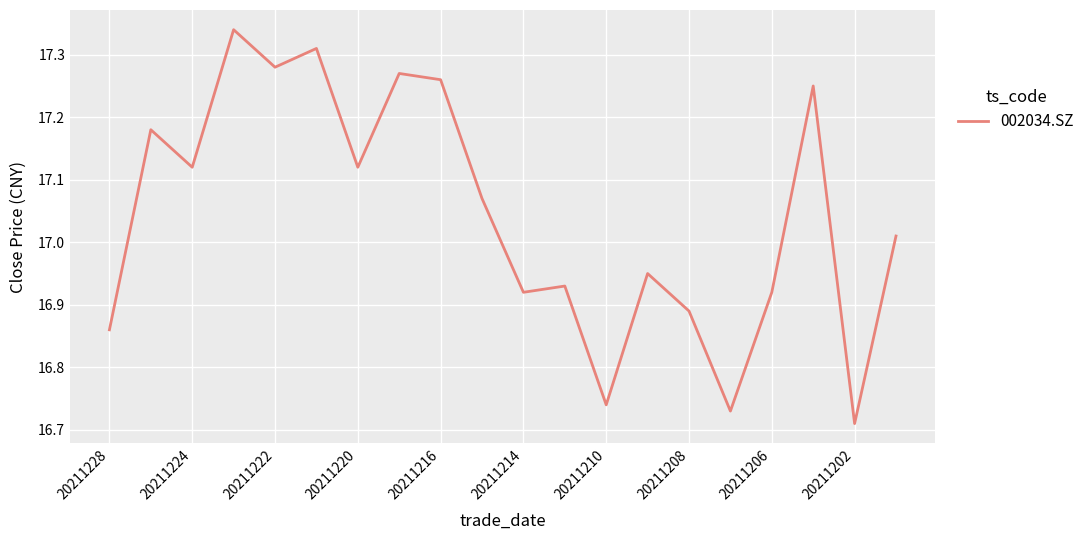

Is this an area chart (filled region under the line)?

No